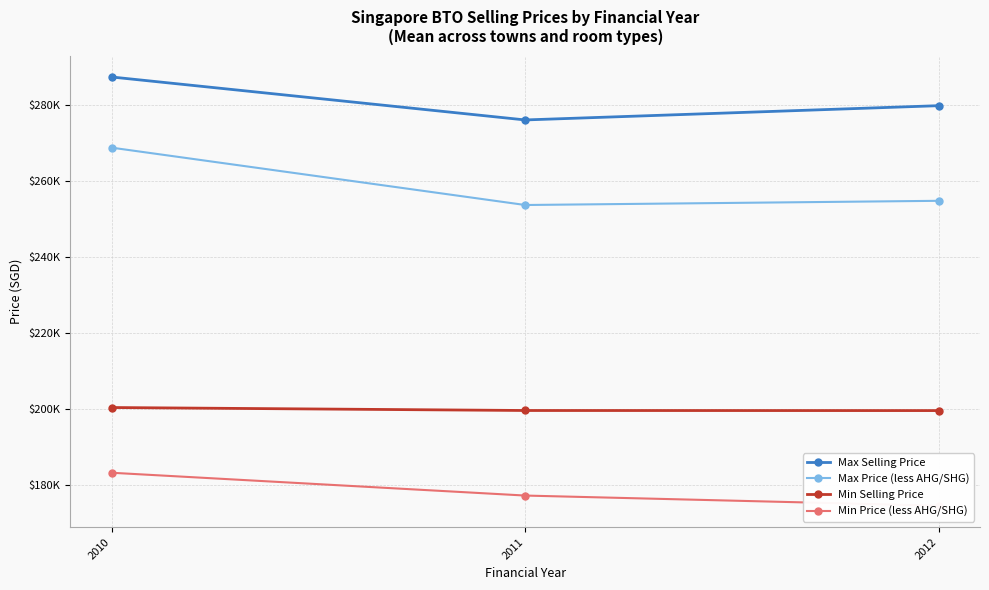

Rank the series by their maximum value, from highest to lowest.

Max Selling Price, Max Price (less AHG/SHG), Min Selling Price, Min Price (less AHG/SHG)